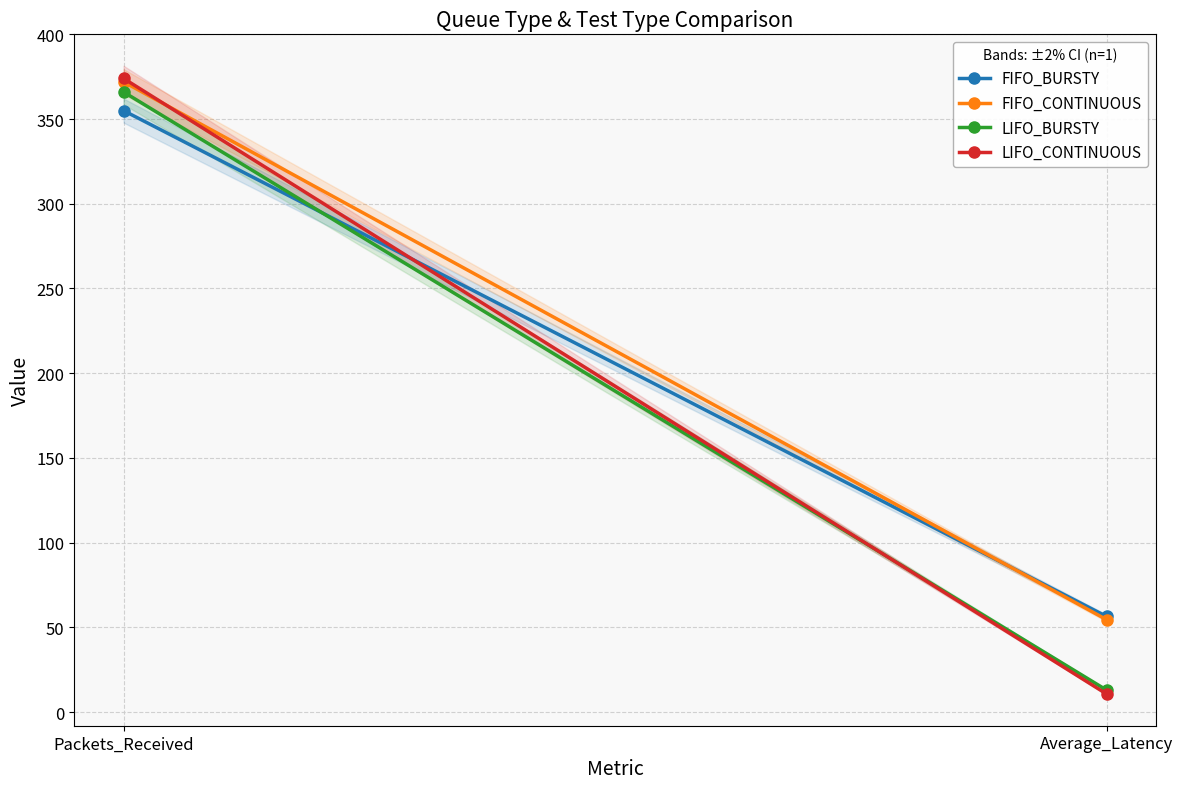

Reading right to left, transcribe all the data shown in this chart.

FIFO_BURSTY: Average_Latency=56.4	Packets_Received=355.0
FIFO_CONTINUOUS: Average_Latency=54.5	Packets_Received=372.0
LIFO_BURSTY: Average_Latency=13.0	Packets_Received=366.0
LIFO_CONTINUOUS: Average_Latency=10.7	Packets_Received=374.0